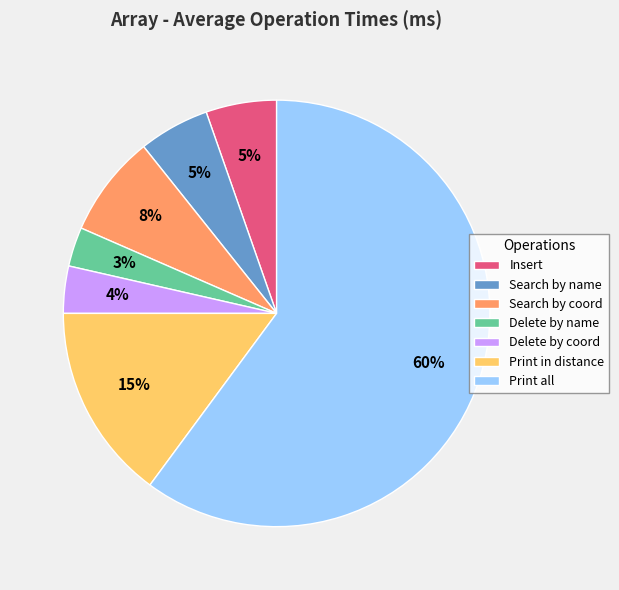

Between Print all and Search by coord, which is larger?

Print all